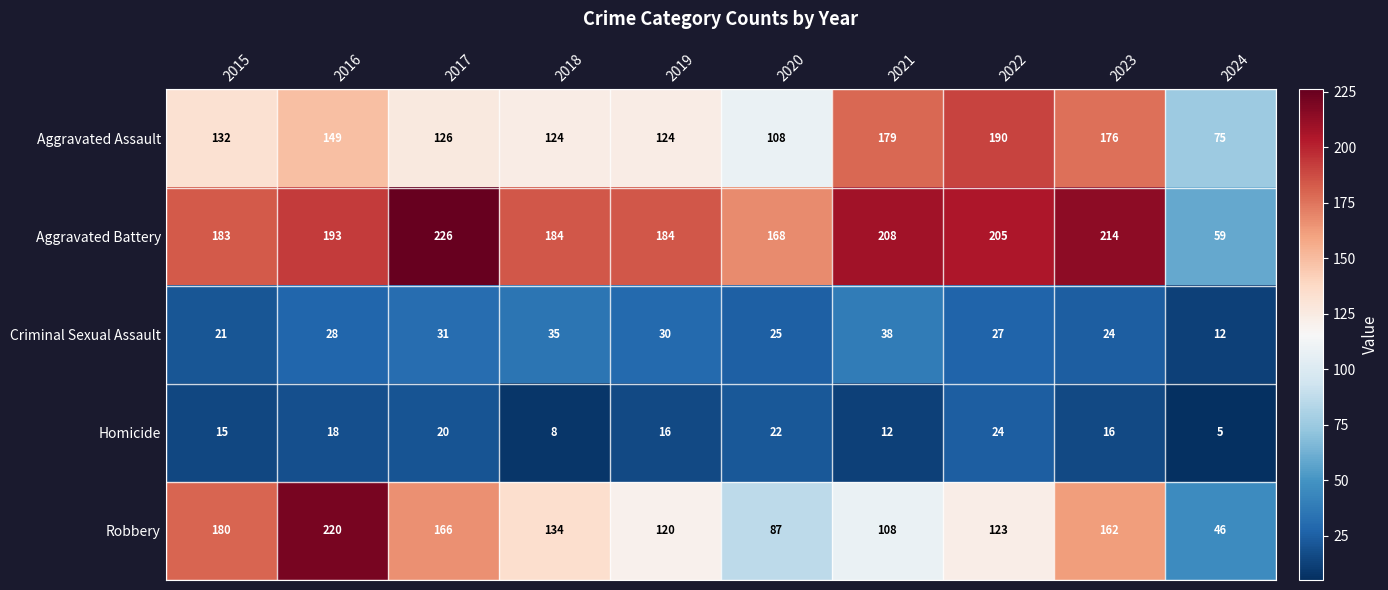

What is the total value across all series at 2020?

410